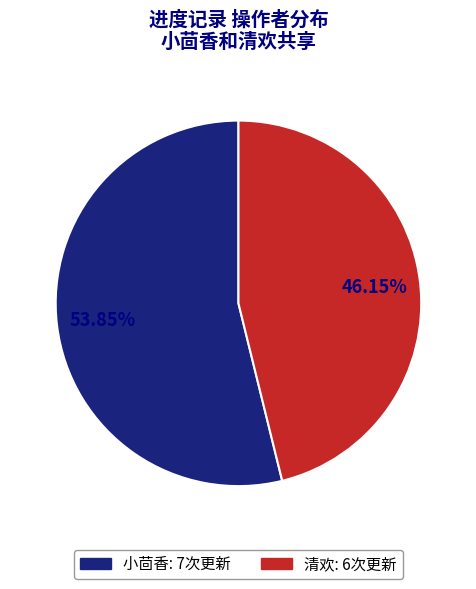

To the nearest percent, what is the average slice percentage?

50%